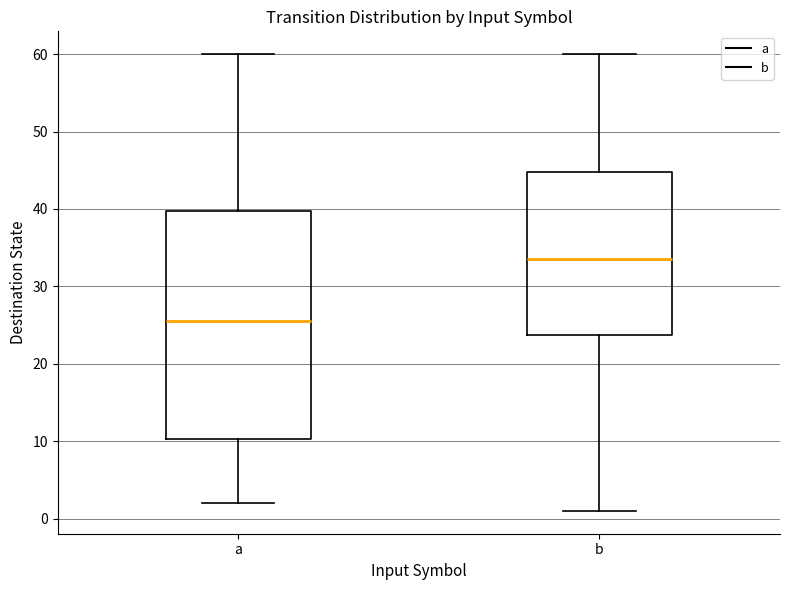

Reading left to right, transcribe this box plot: for each box, give where its median line is, the range the box spans, and where its two whiskers end, as read against the y-axis. The values are not printed on the chart, so give them approximately, as read against the axis.

a: median 26, box 10 to 40, whiskers 2 to 60
b: median 34, box 24 to 45, whiskers 1 to 60